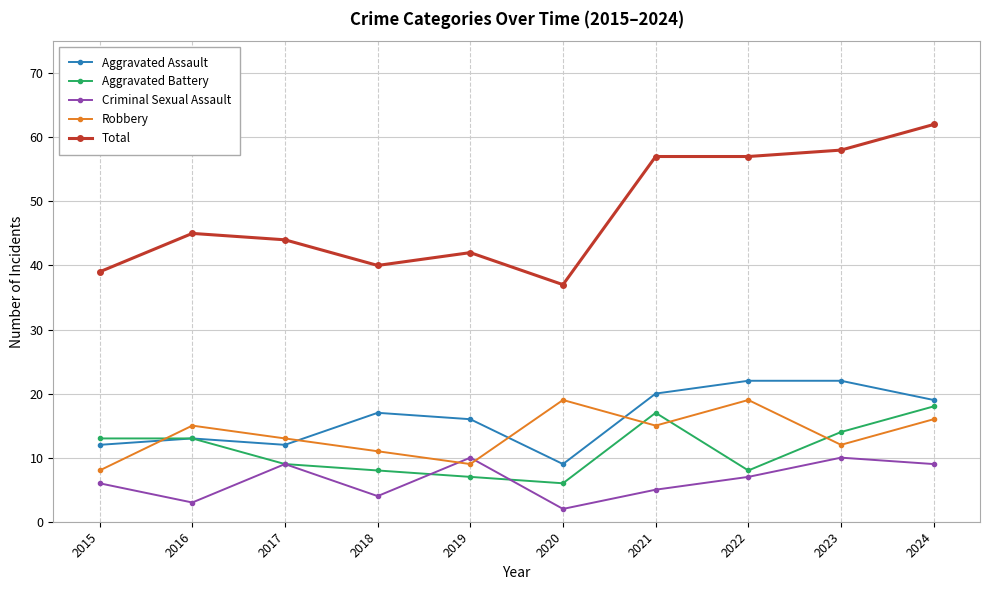

What is the value of the Total point at the 5th from the left?

42